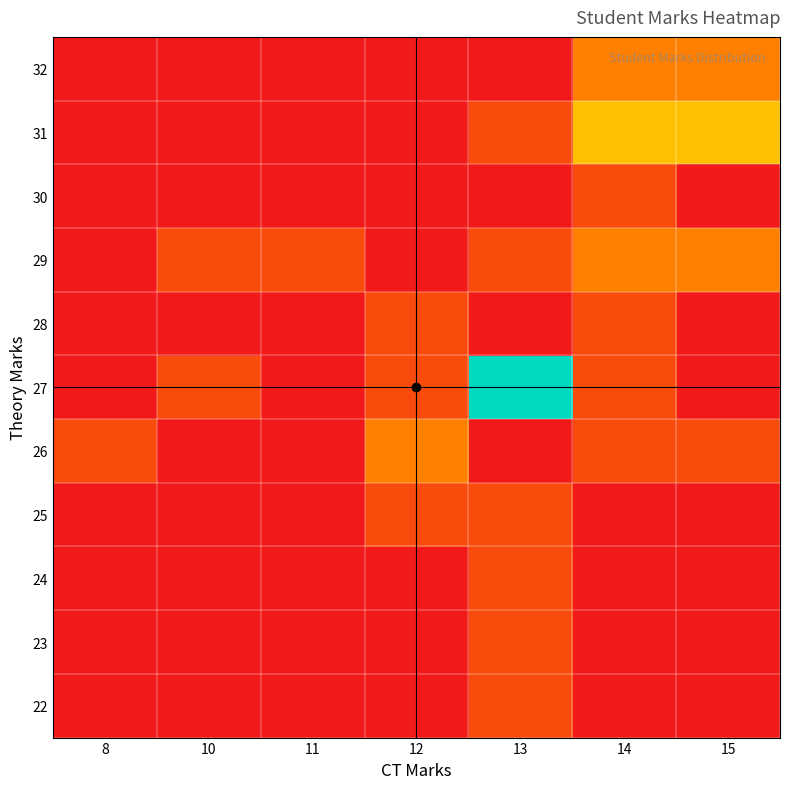

Which has a higher value, 12 or 8?

12